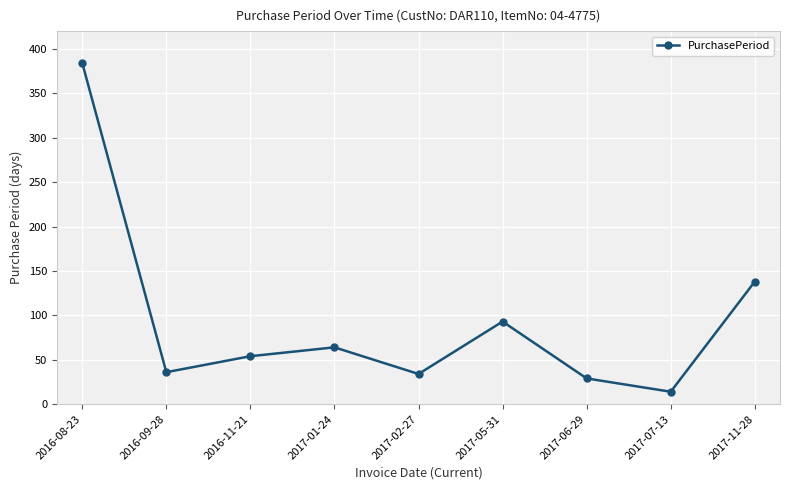

Where is the first local minimum?

2016-09-28